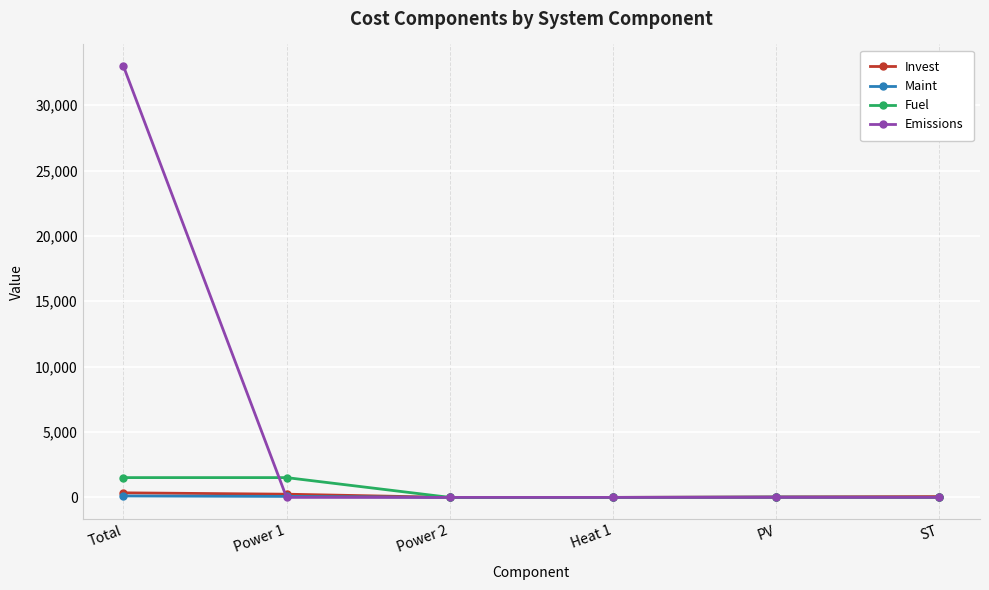

Is this an area chart (filled region under the line)?

No